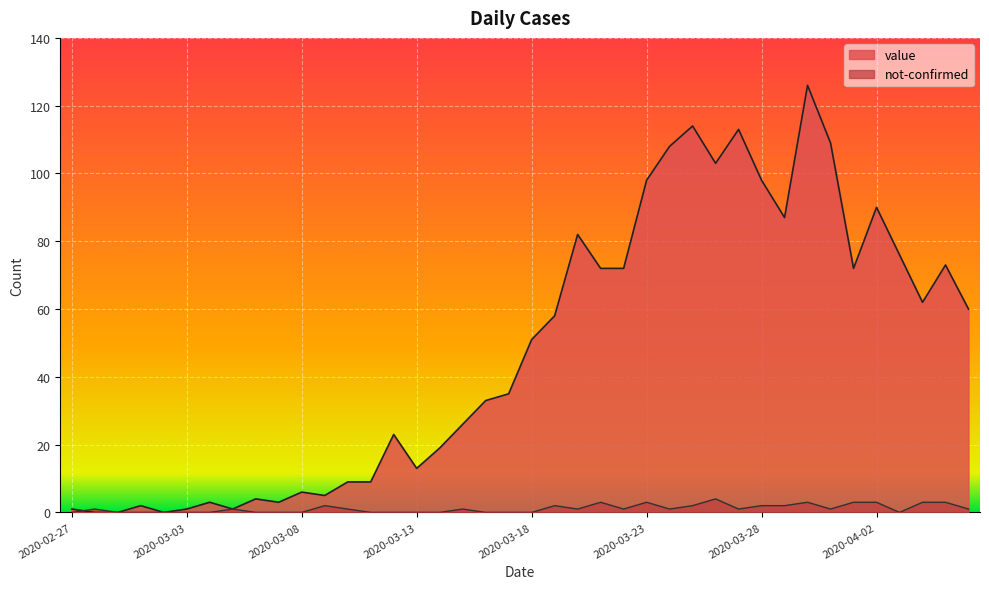

The value of value at 2020-04-02 is 120. True or false?

False